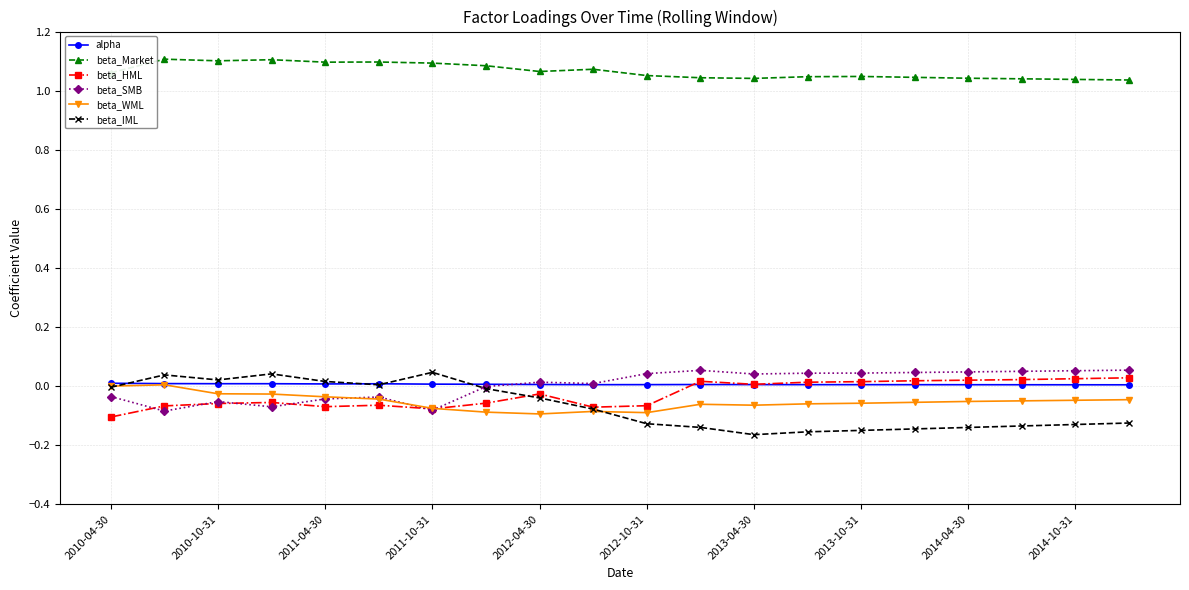

Which series has the largest total across all categories?

beta_Market